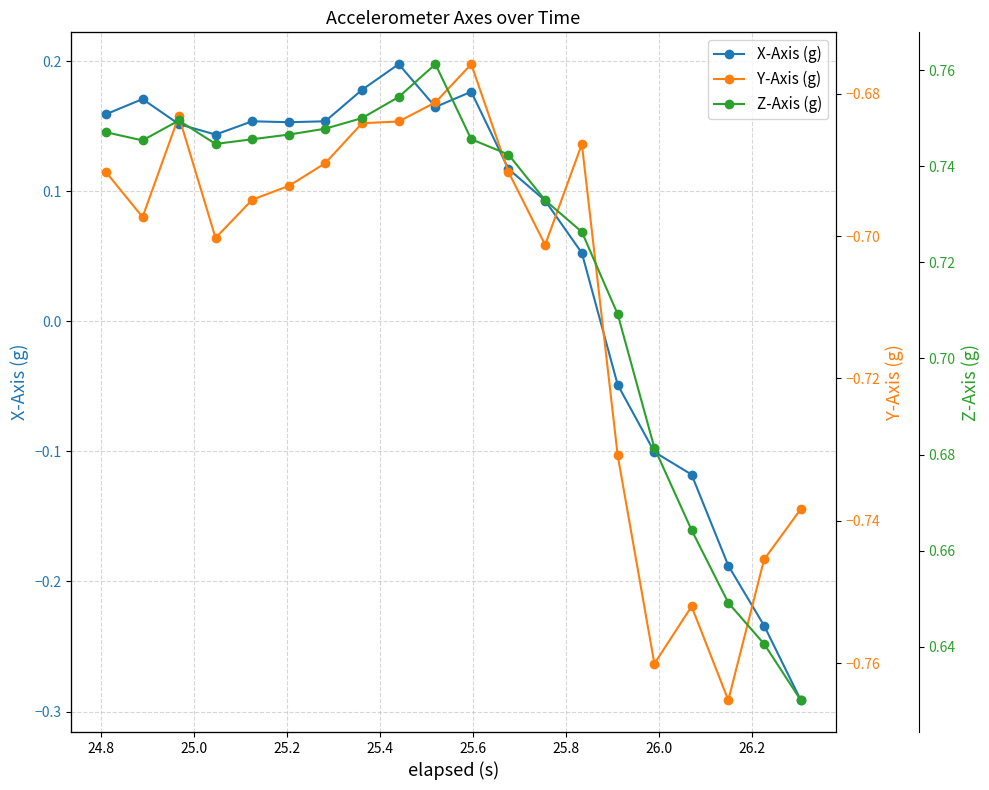

True or false: X-Axis (g) has more than 1 interior local peaks.

True